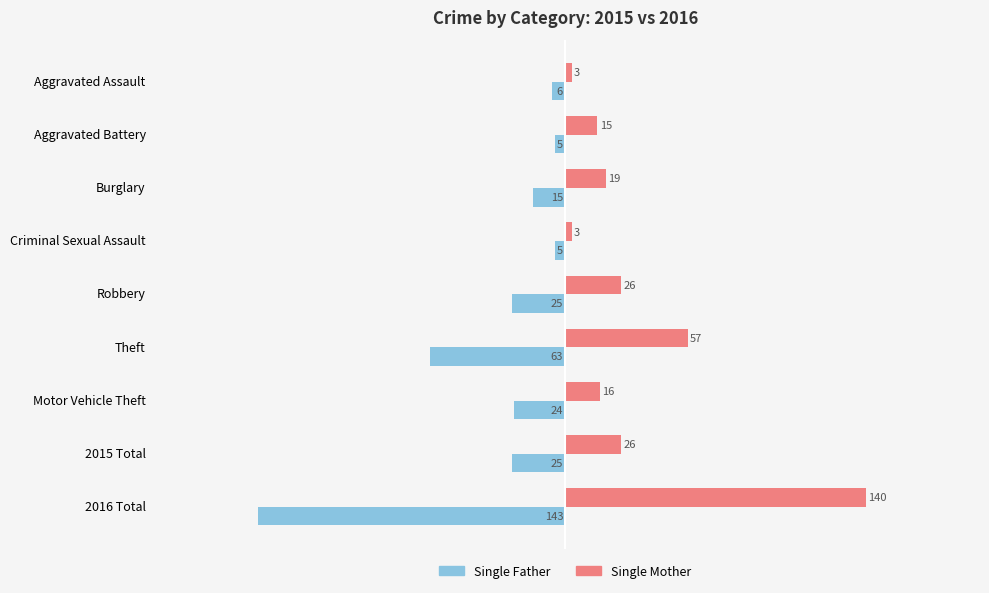

Is the value of Single Mother at 2015 Total greater than the value of Single Father at Robbery?

Yes